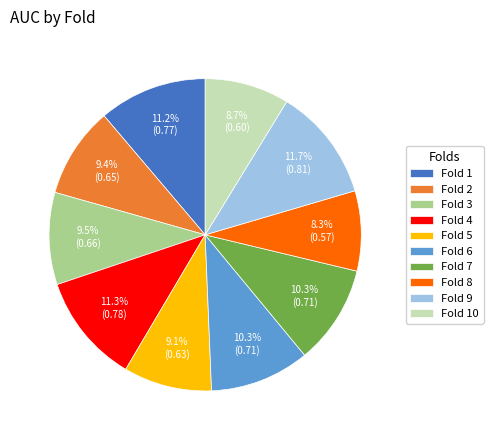

Between Fold 10 and Fold 7, which is larger?

Fold 7